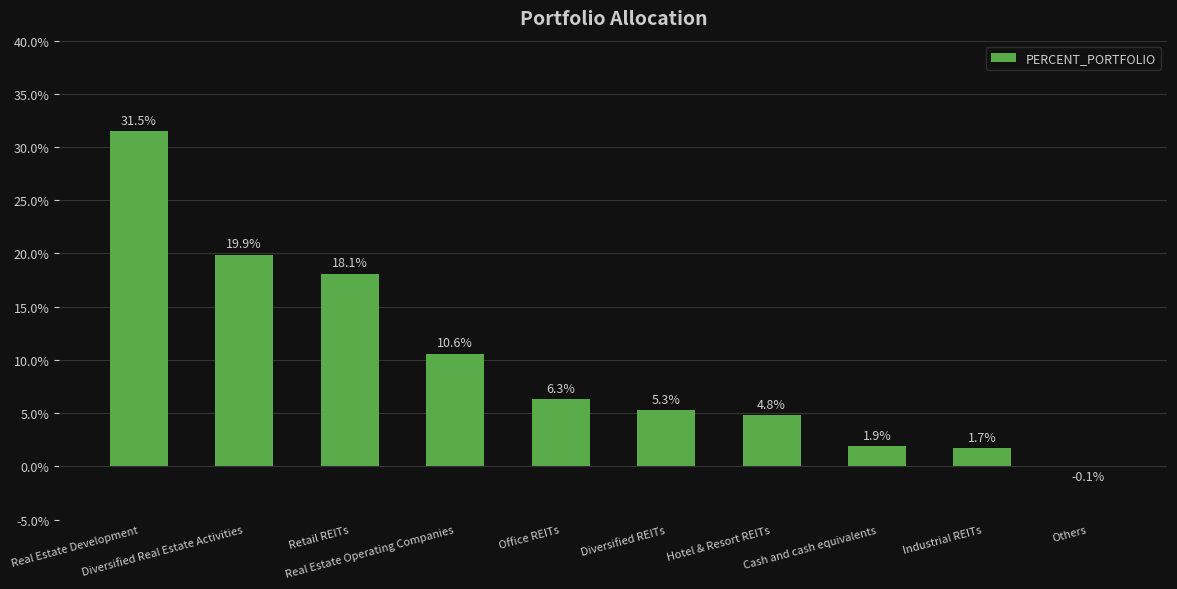

What is the greatest value displayed?

31.5